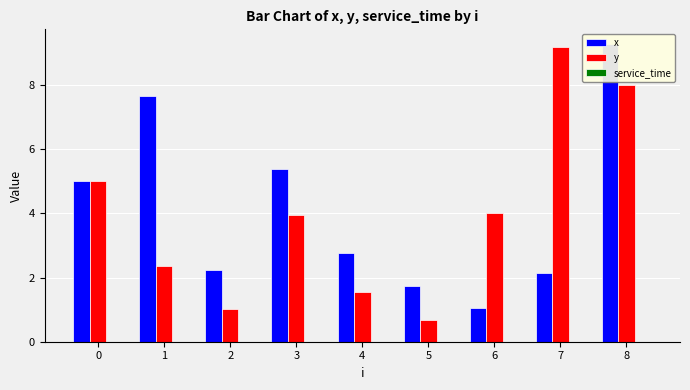

At 6, list the series in order from smallest to largest.

service_time, x, y